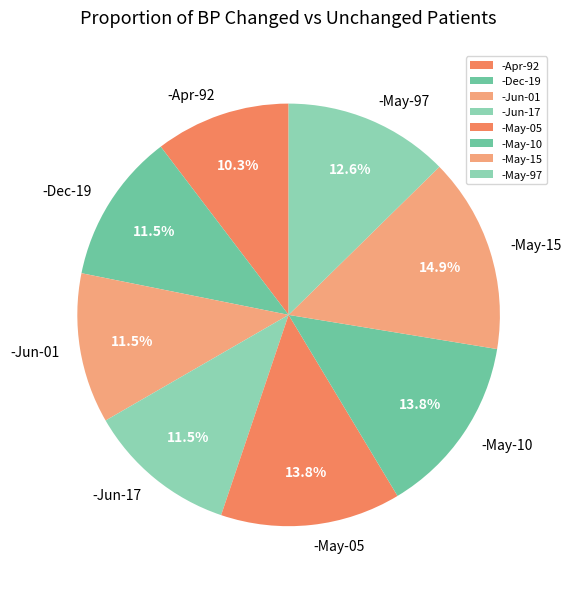

What is the smallest slice in the pie chart?

-Apr-92